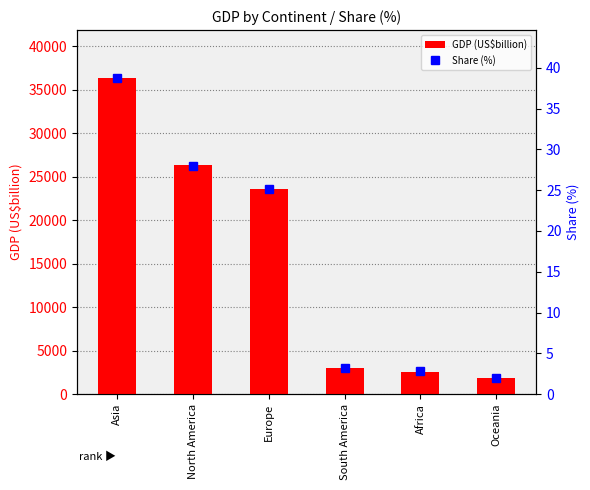

What is the value of the GDP (US$billion) bar at the 4th from the left?

3019